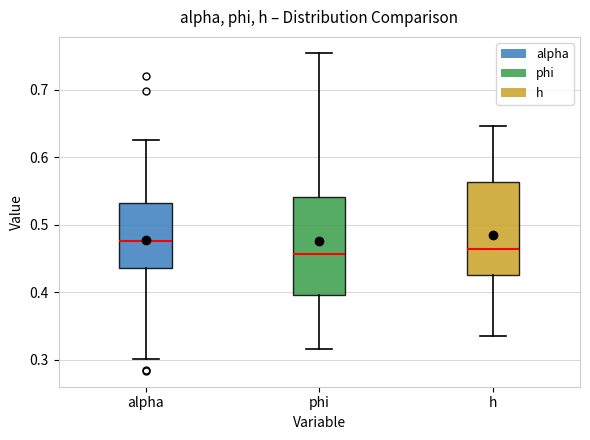

Which box has the highest median line?

alpha